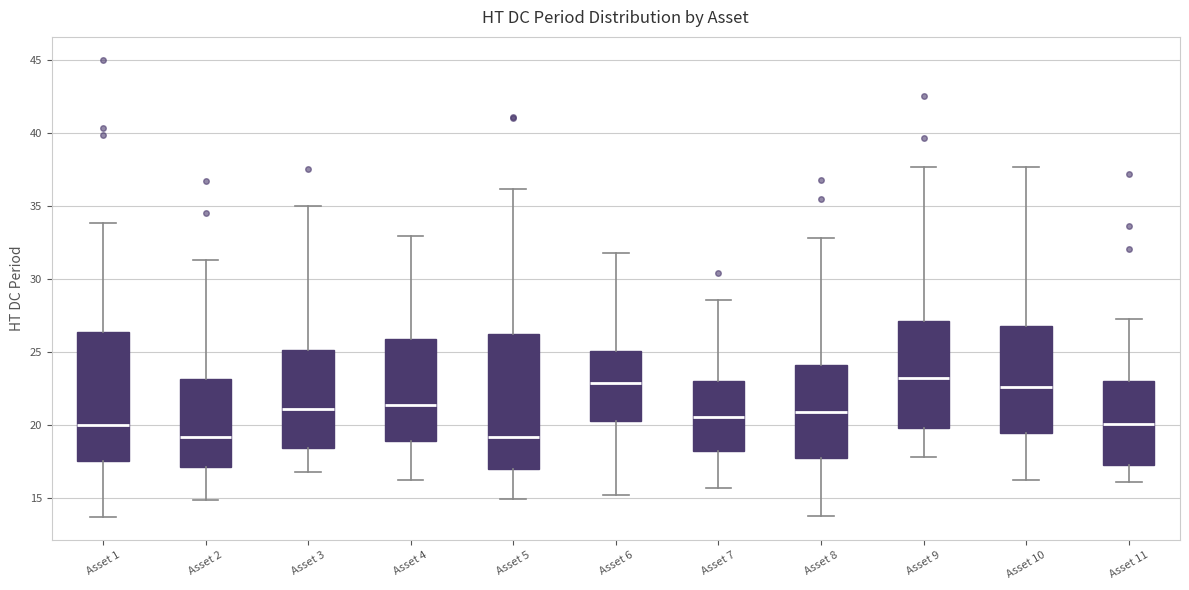

Where is the lower edge of the box for Asset 11 on the y-axis? The values are not printed on the chart, so give them approximately, as read against the axis.

17.5